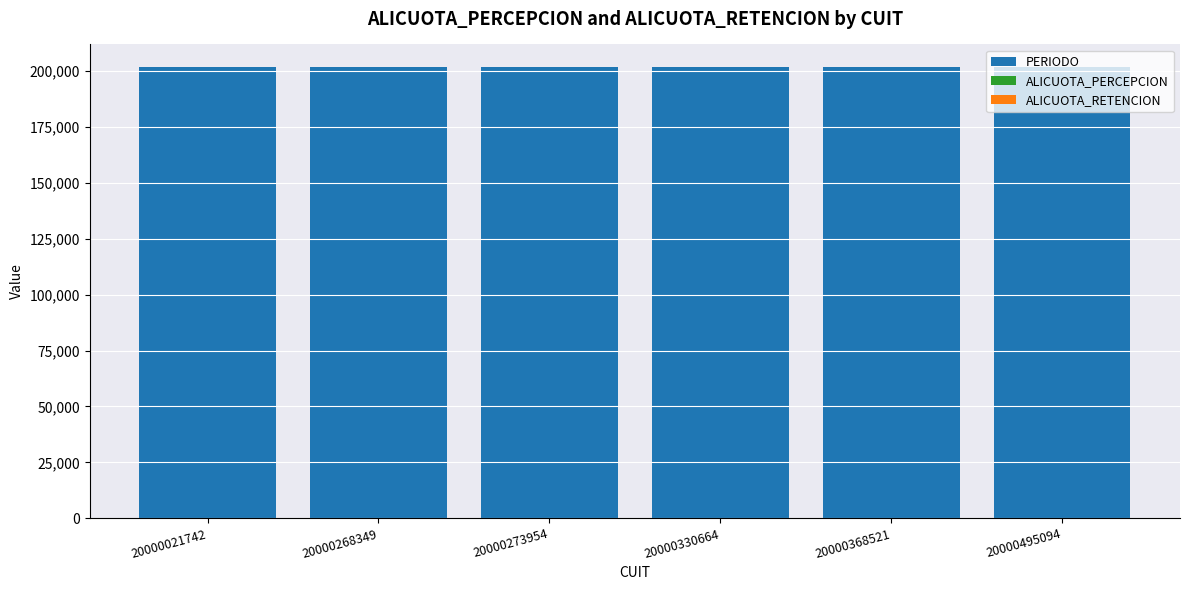

What is the highest value of the PERIODO series?

201902